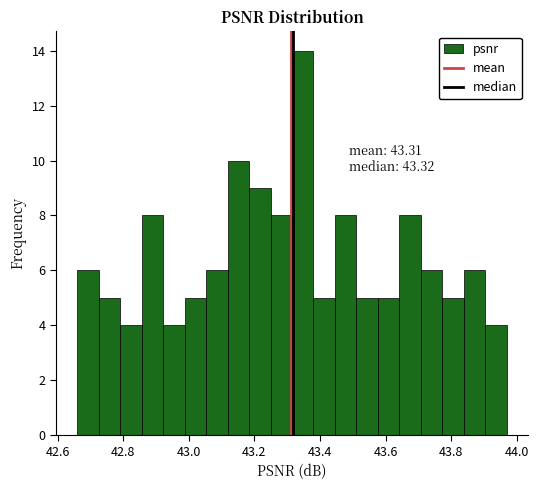

Around what value on the x-axis is the tallest bar? Give the approximate position of its centre, as read against the axis.

43.34